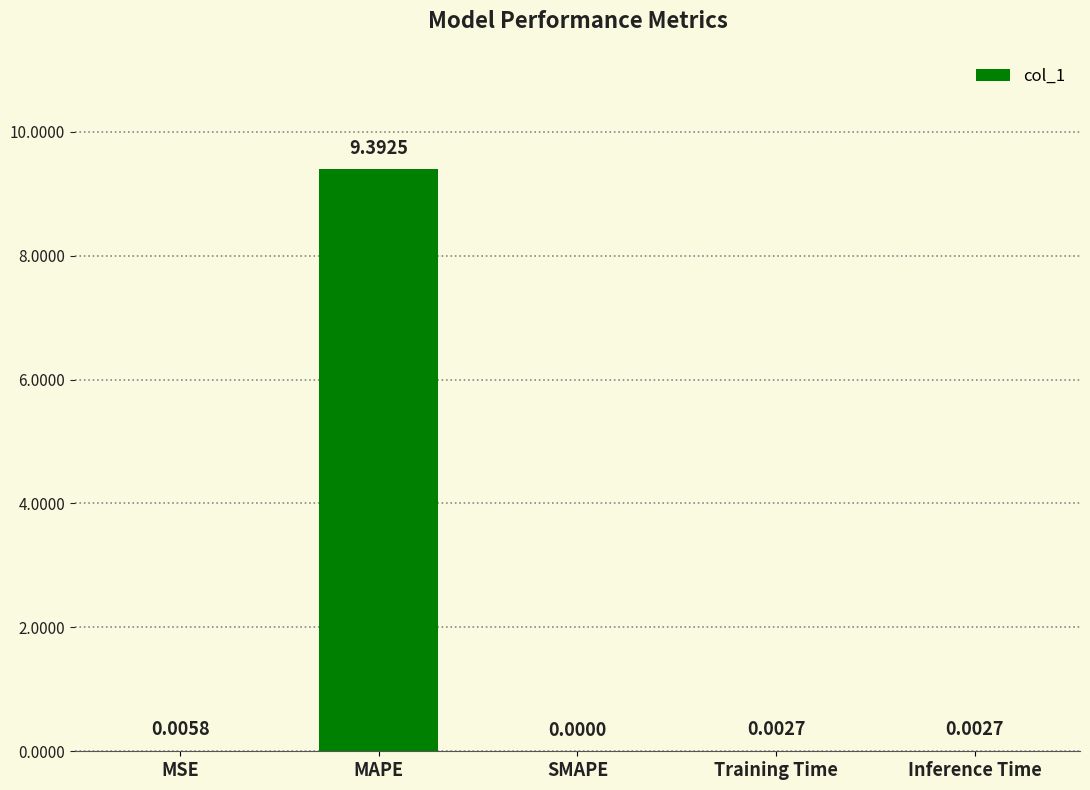

What is the sum of all values?

9.4